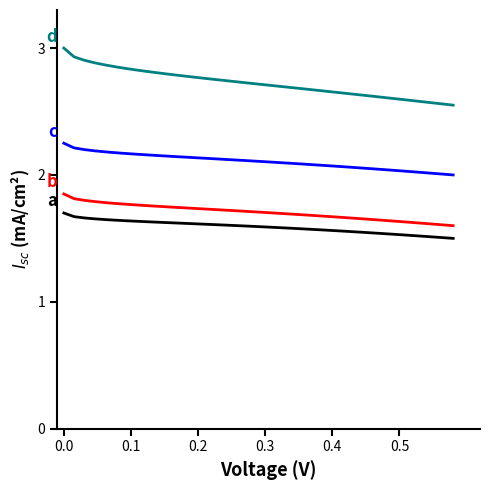

Is this an area chart (filled region under the line)?

No